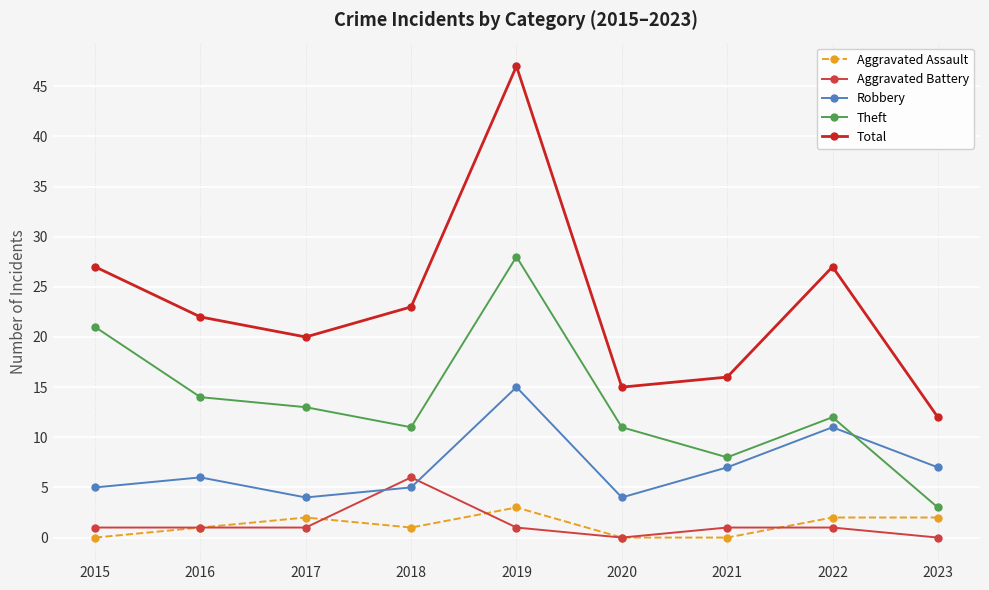

In Total, how many points are higher than both neighbors (excluding endpoints)?

2